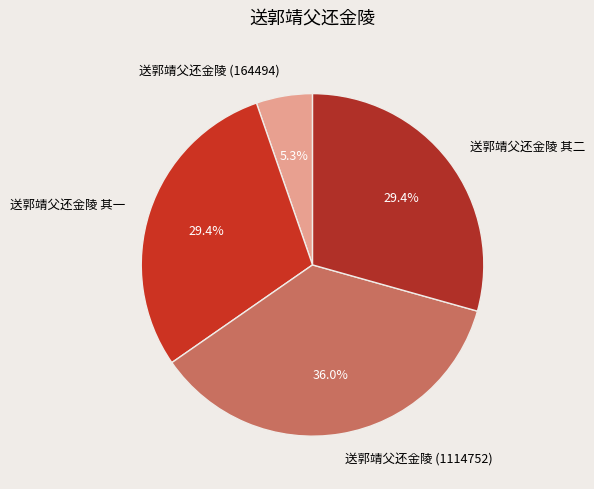

Count the number of slices in the pie.

4